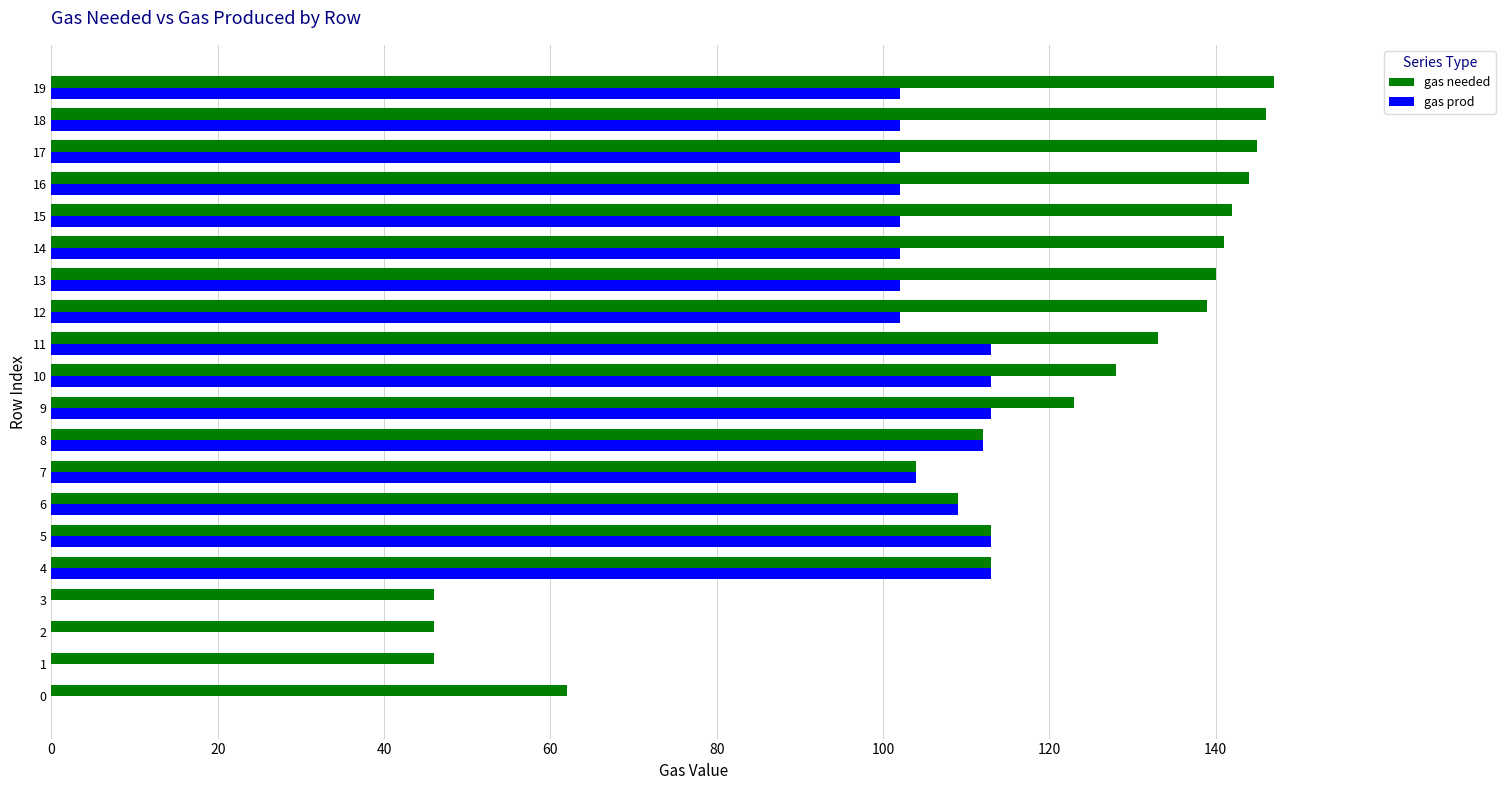

What is the total value across all series at 9?

236